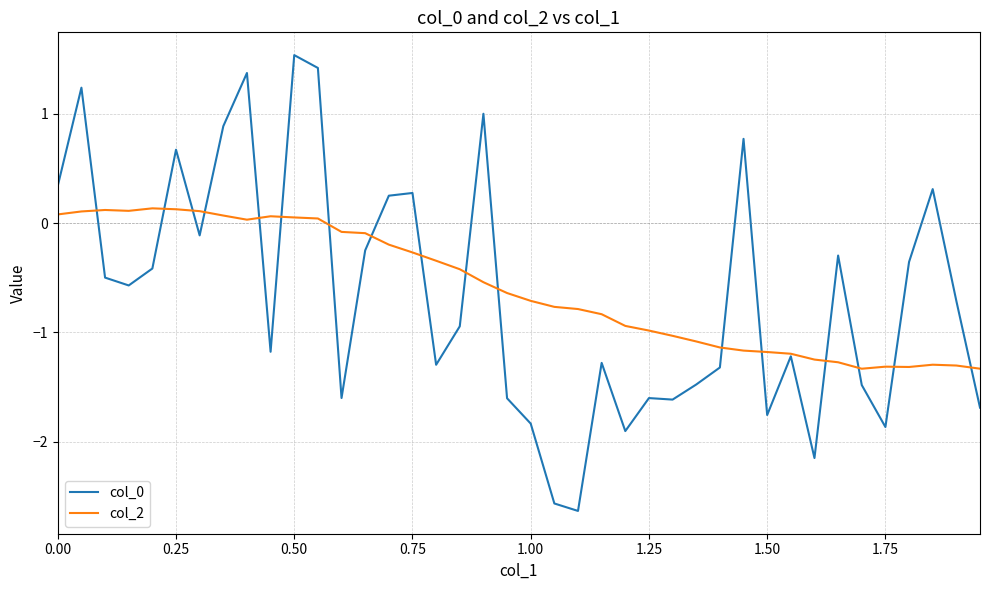

What is the maximum value shown in the chart?

1.5